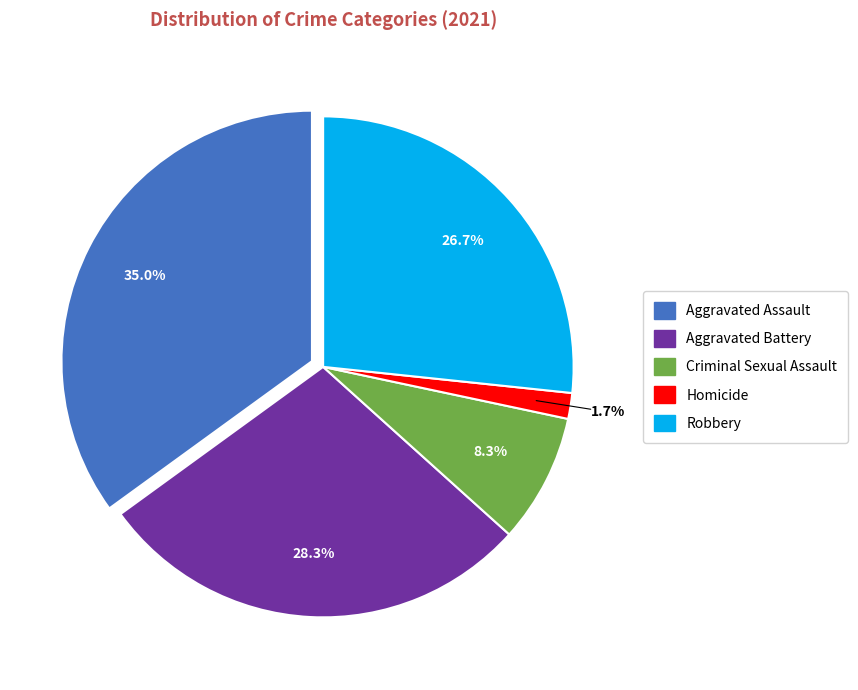

Does Aggravated Assault represent more than half of the total?

No